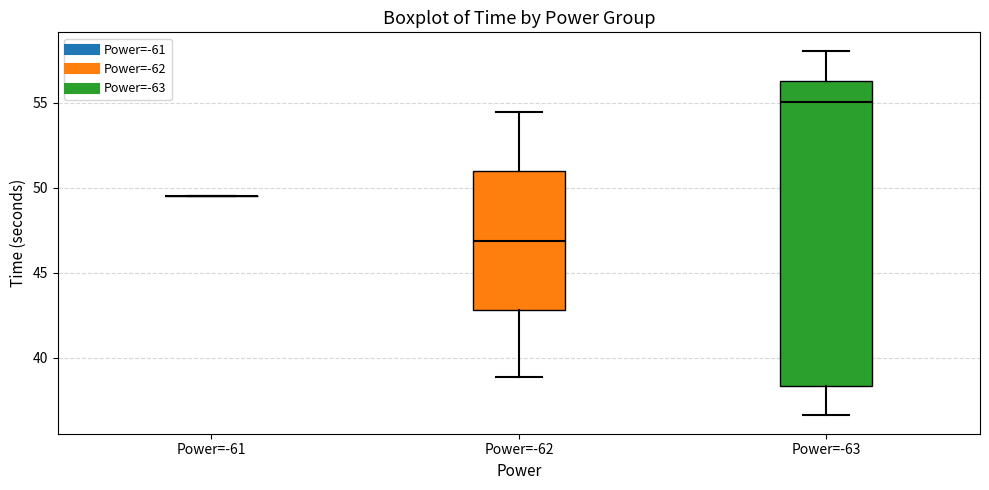

Reading left to right, transcribe this box plot: for each box, give where its median line is, the range the box spans, and where its two whiskers end, as read against the y-axis. The values are not printed on the chart, so give them approximately, as read against the axis.

Power=-61: box collapsed to a line at 49.5, whiskers 49.5 to 49.5
Power=-62: median 47.0, box 43.0 to 51.0, whiskers 39.0 to 54.5
Power=-63: median 55.0, box 38.5 to 56.5, whiskers 36.5 to 58.0